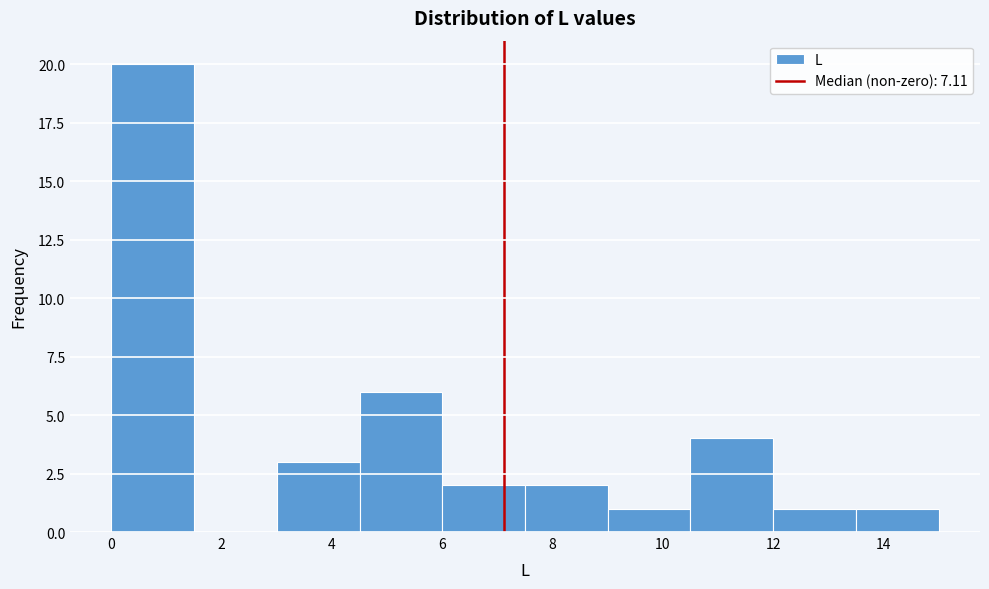

Over which range of the x-axis is the bar tallest?

0.0 to 1.5